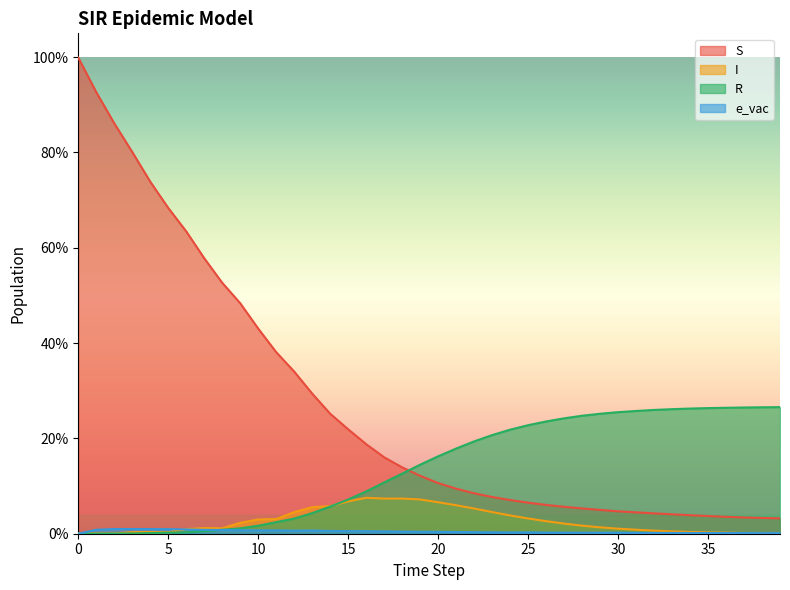

Does the chart display data point markers on the line(s)?

No